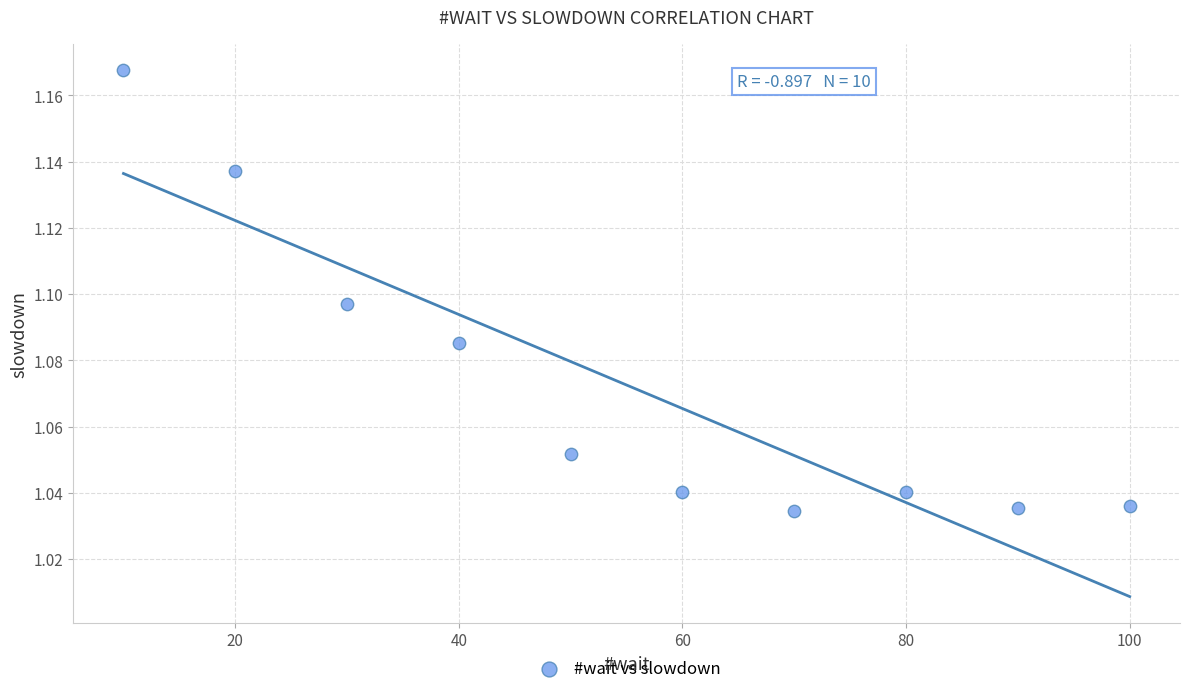

What is the average X value?

55.0